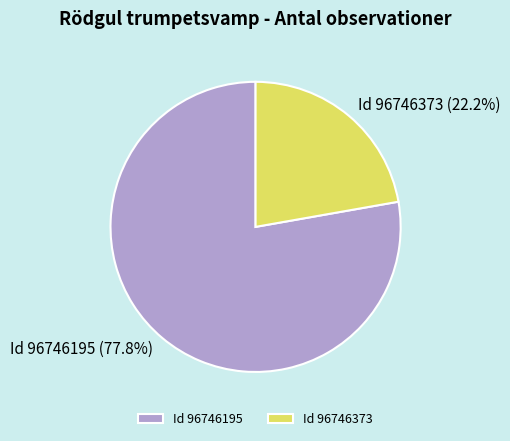

What is the ratio of the value at Id 96746195 to the value at Id 96746373?

3.5